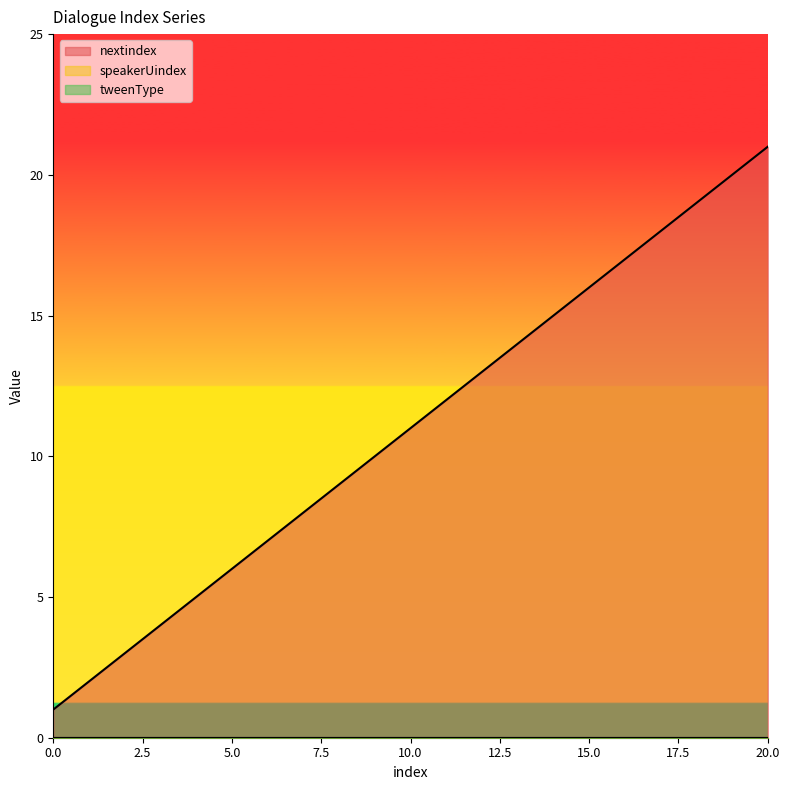

How many values in the nextindex series exceed 11?

10